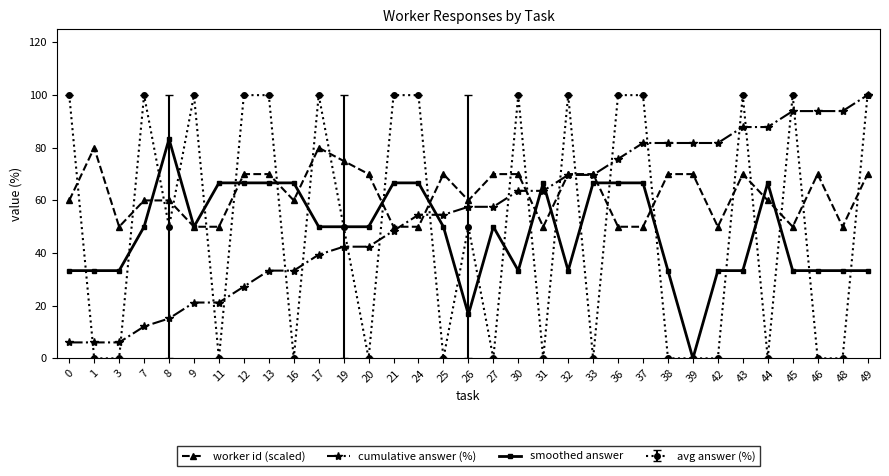

What is the value of the cumulative answer (%) point at the 26th from the left?

81.8